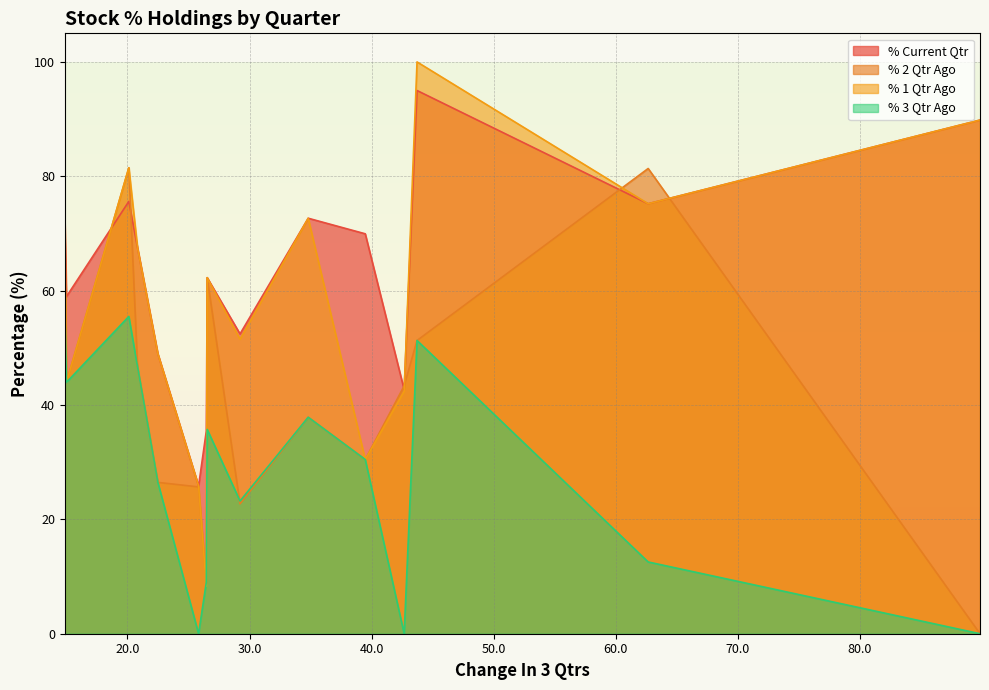

Which series has the largest total across all categories?

% Current Qtr